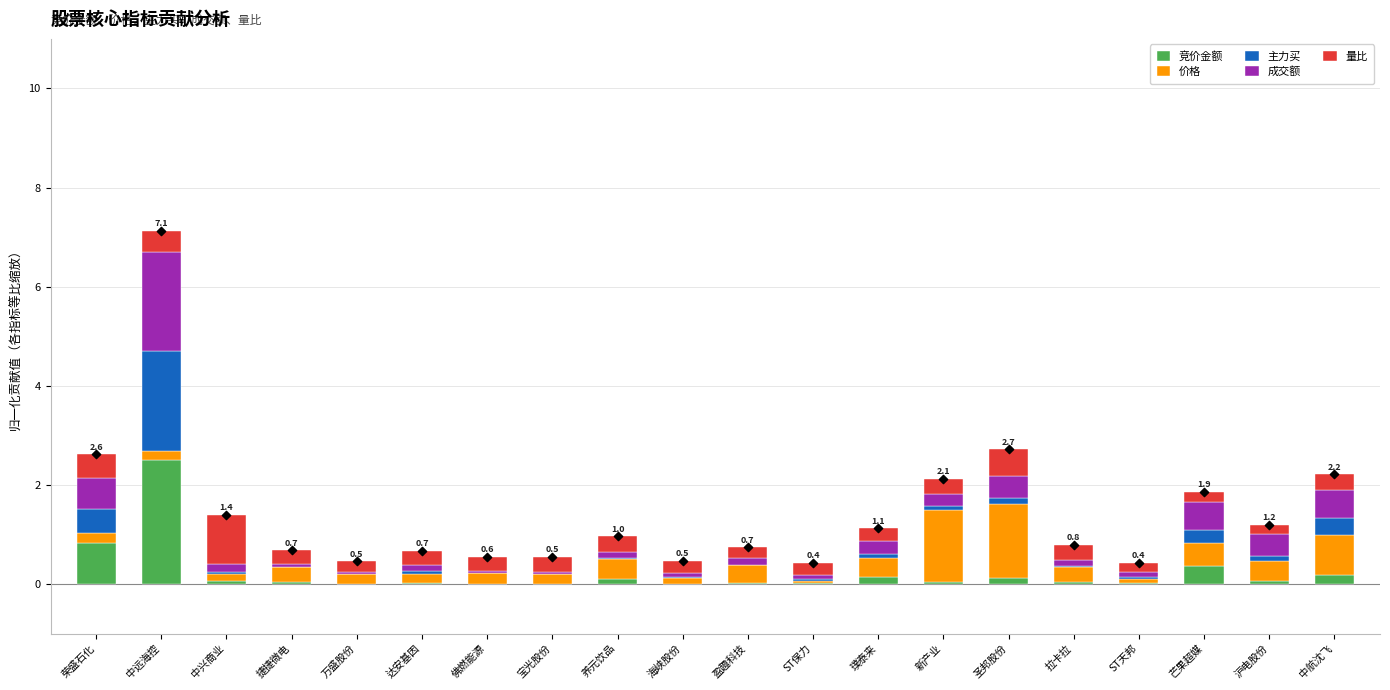

Which series contains the highest Y value?

竞价金额